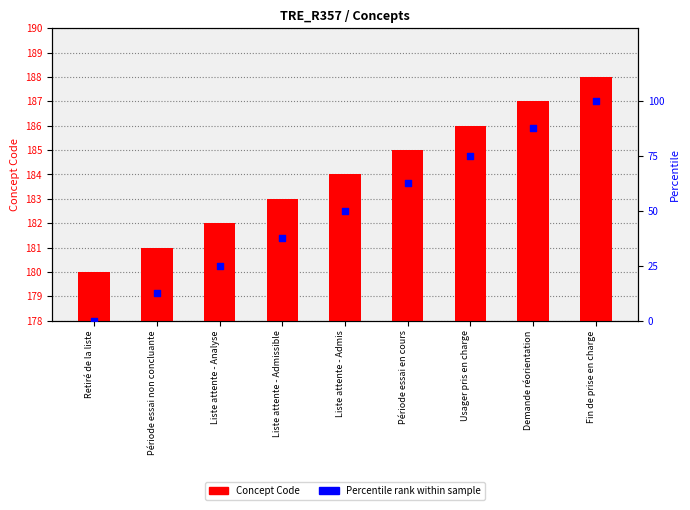

At how many categories does at least one series exceed 58?

4